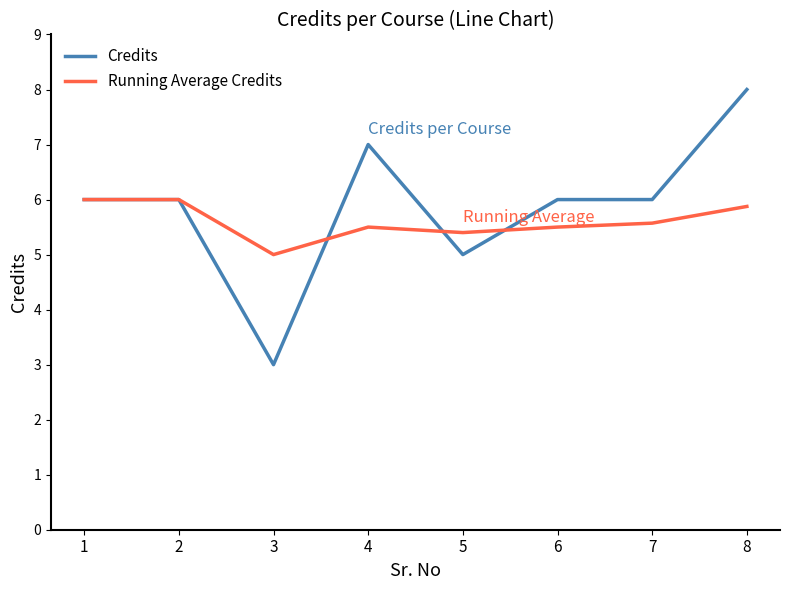

Which series has the largest total across all categories?

Credits